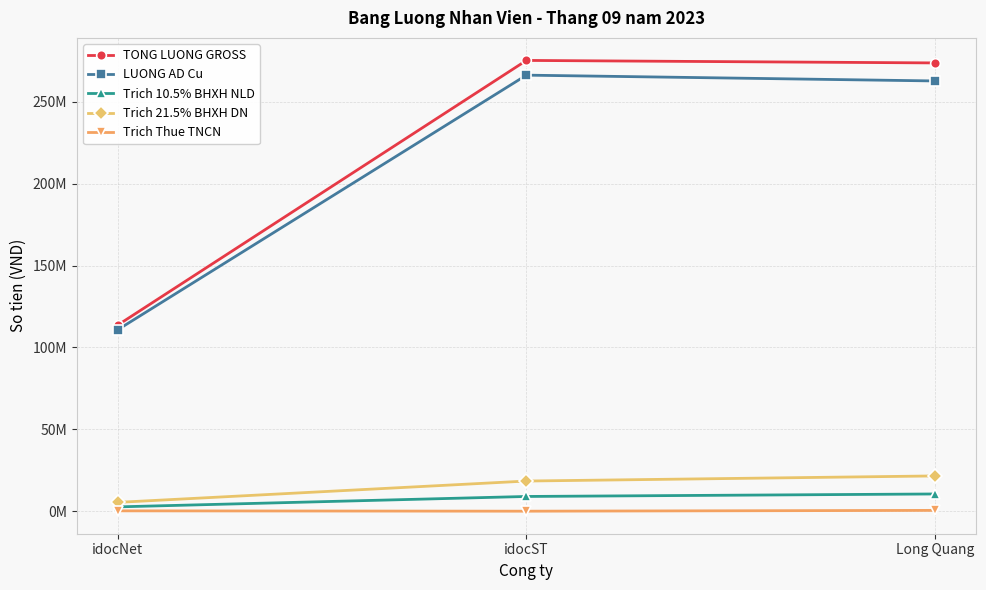

What are all the series names shown in the legend?

TONG LUONG GROSS, LUONG AD Cu, Trich 10.5% BHXH NLD, Trich 21.5% BHXH DN, Trich Thue TNCN